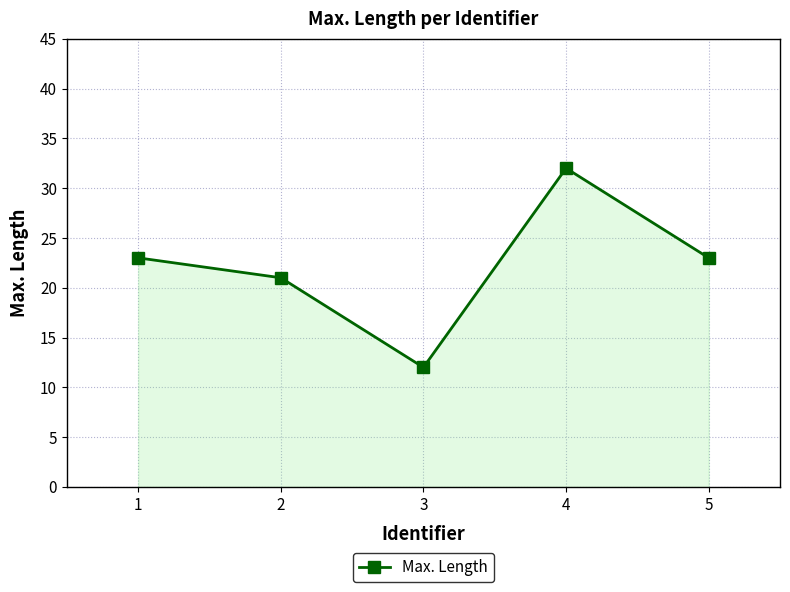

What is the value of the 3rd point from the left?

12